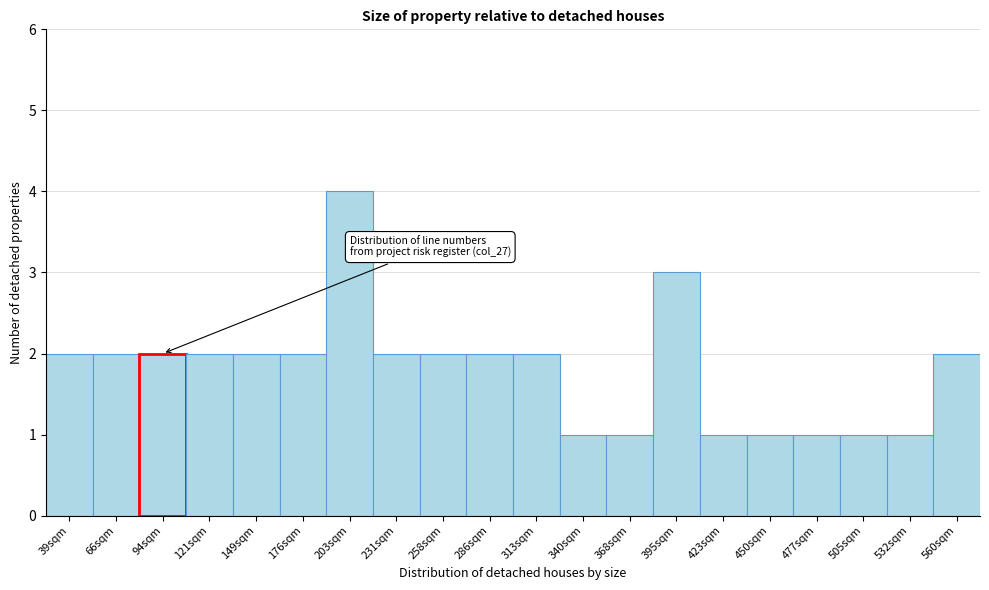

Reading right to left, list all the values displayed in this chart.

560sqm=2	532sqm=1	505sqm=1	477sqm=1	450sqm=1	423sqm=1	395sqm=3	368sqm=1	340sqm=1	313sqm=2	286sqm=2	258sqm=2	231sqm=2	203sqm=4	176sqm=2	149sqm=2	121sqm=2	94sqm=2	66sqm=2	39sqm=2